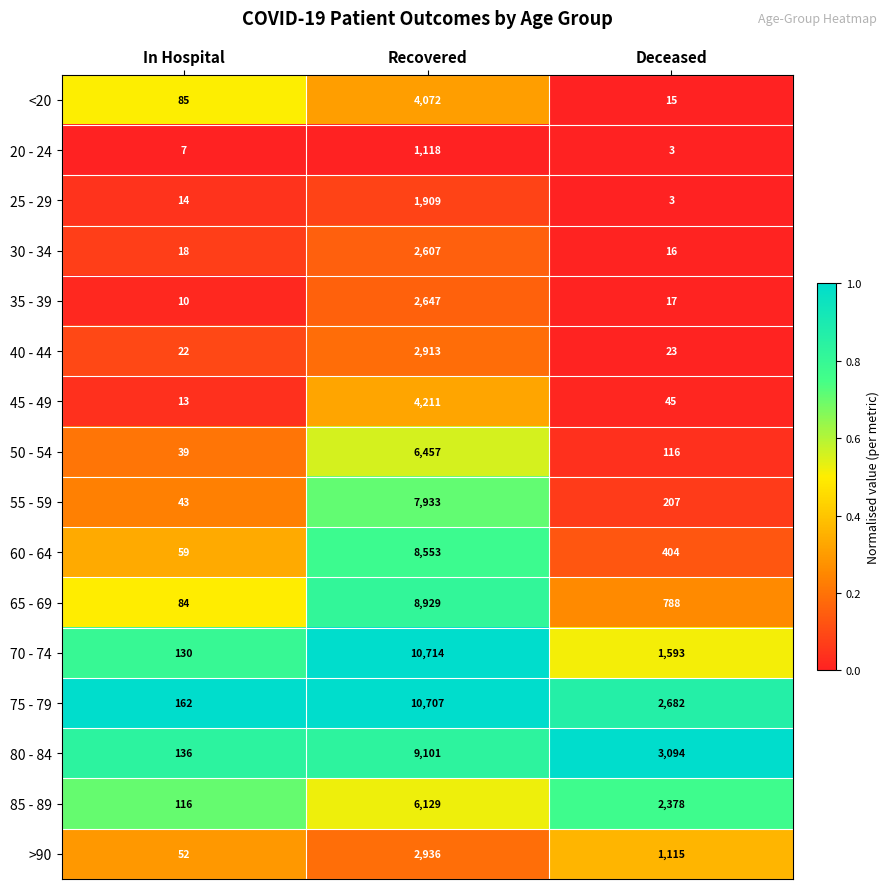

What is the highest value of the 25 - 29 series?

1909